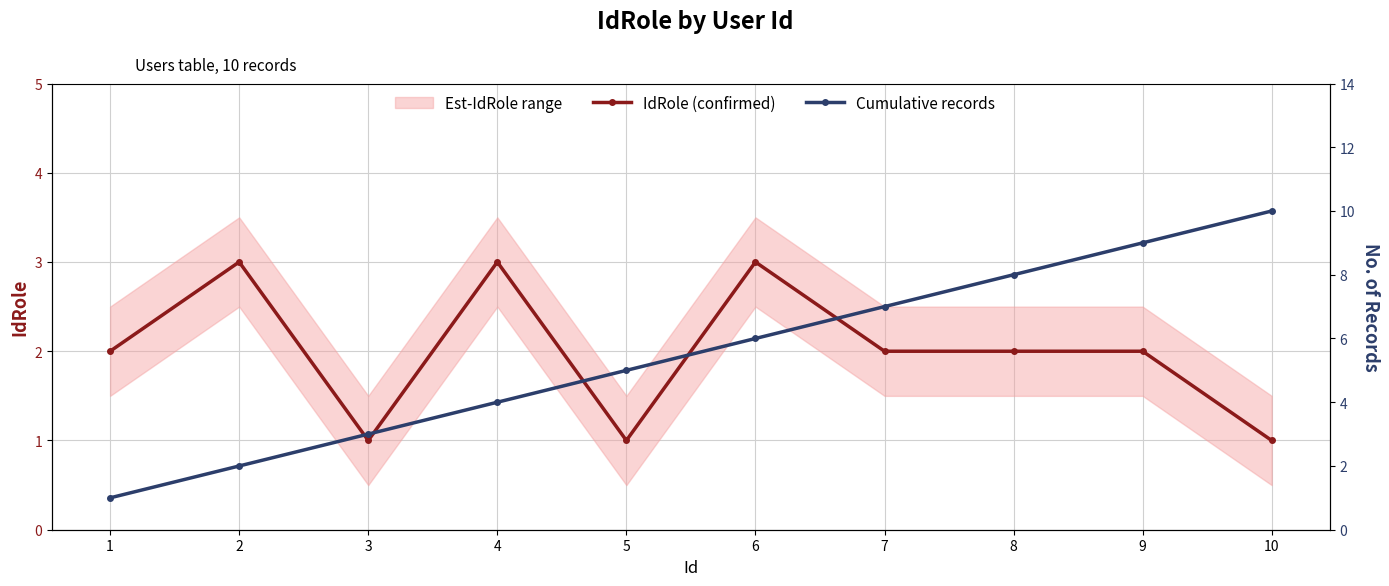

What is the average value of the IdRole (confirmed) series?

2